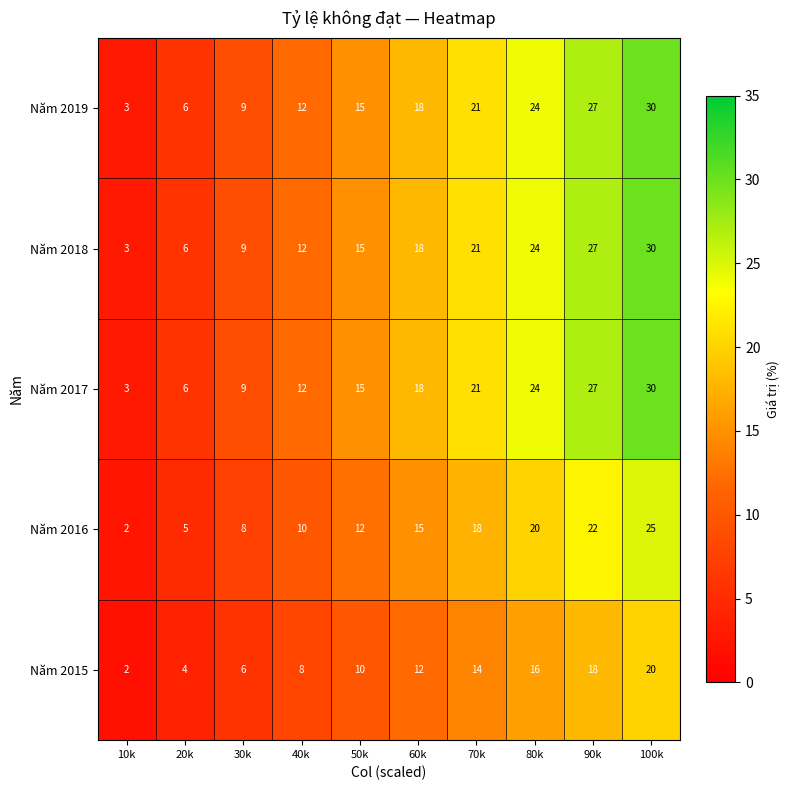

What is the spread (max minus min) of values at 50k?

5